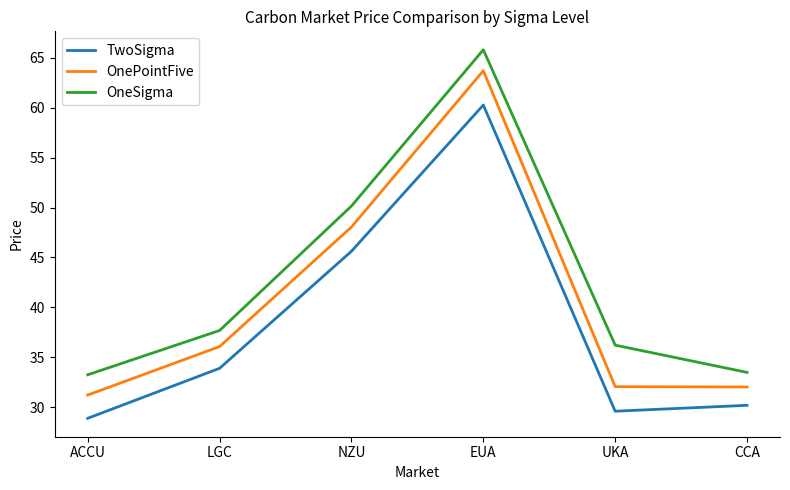

At how many categories does at least one series exceed 47?

2